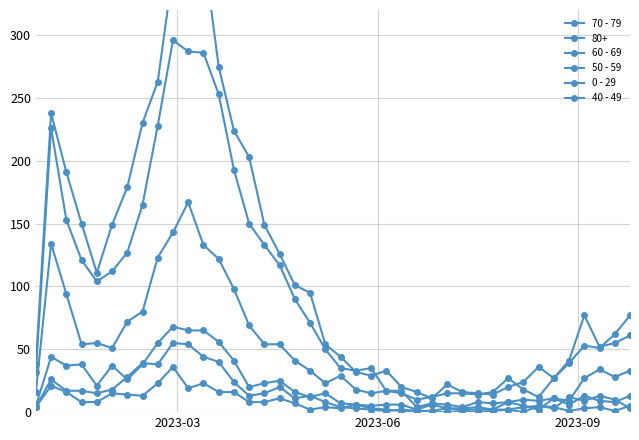

What is the sum of all 40 - 49 values?

315